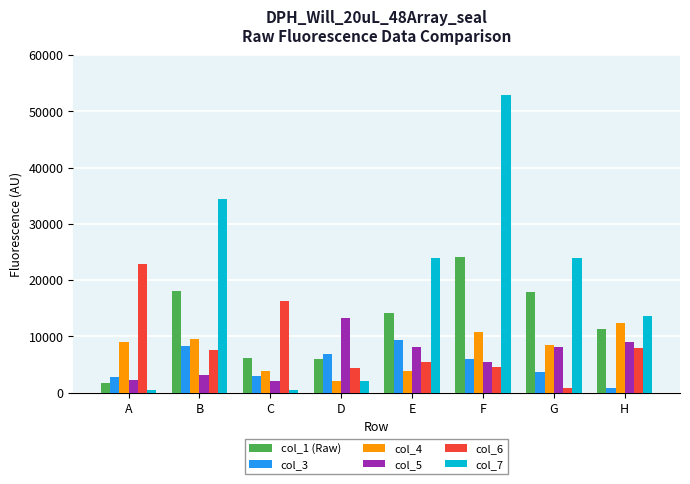

At how many categories does at least one series exceed 4528?

8